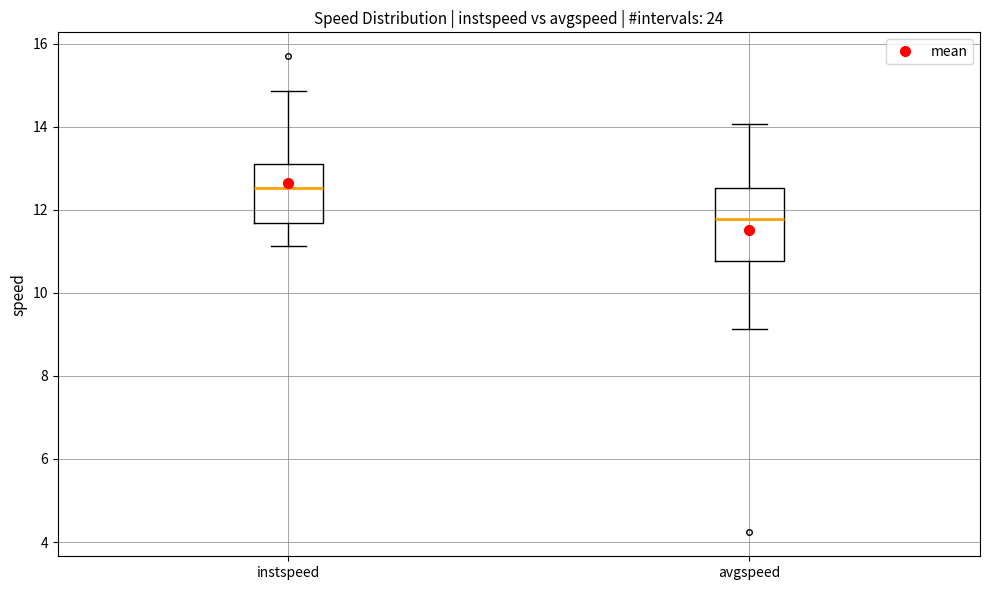

Where does the median line of the box for avgspeed sit on the y-axis? The values are not printed on the chart, so give them approximately, as read against the axis.

11.8